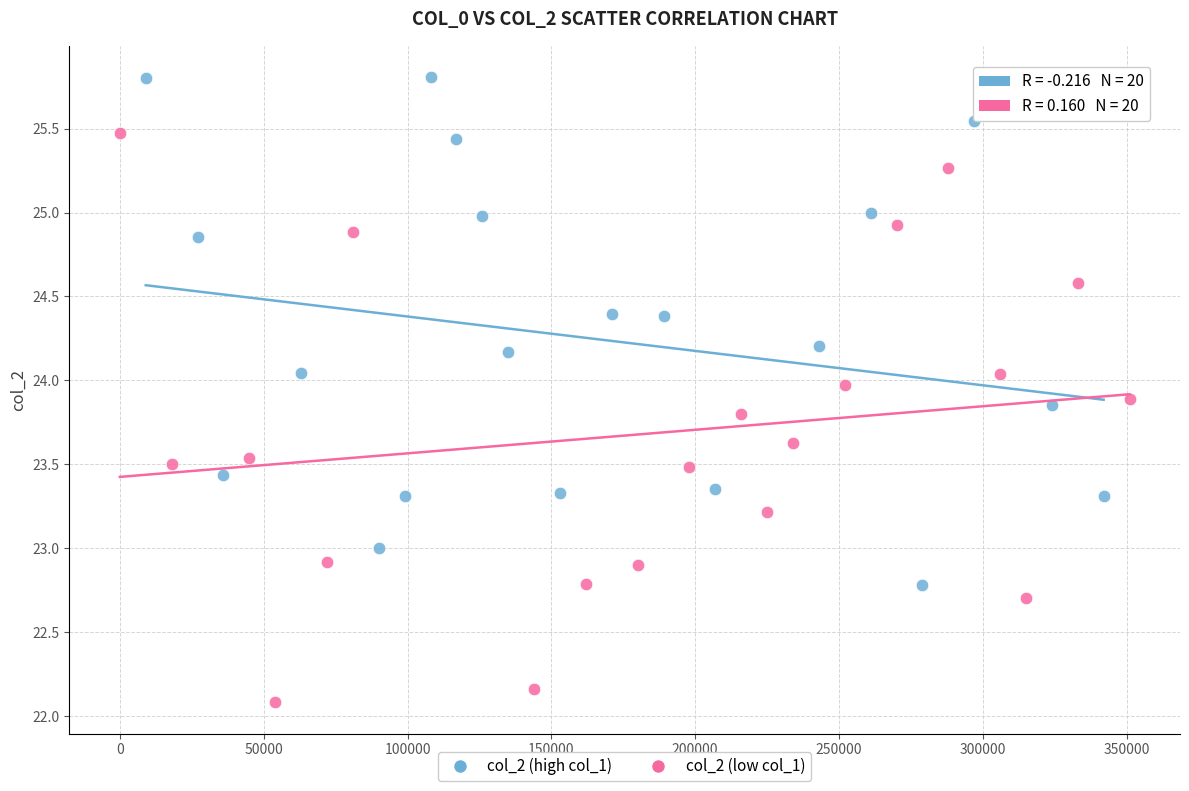

Which series reaches the minimum Y coordinate?

col_2 (low col_1)